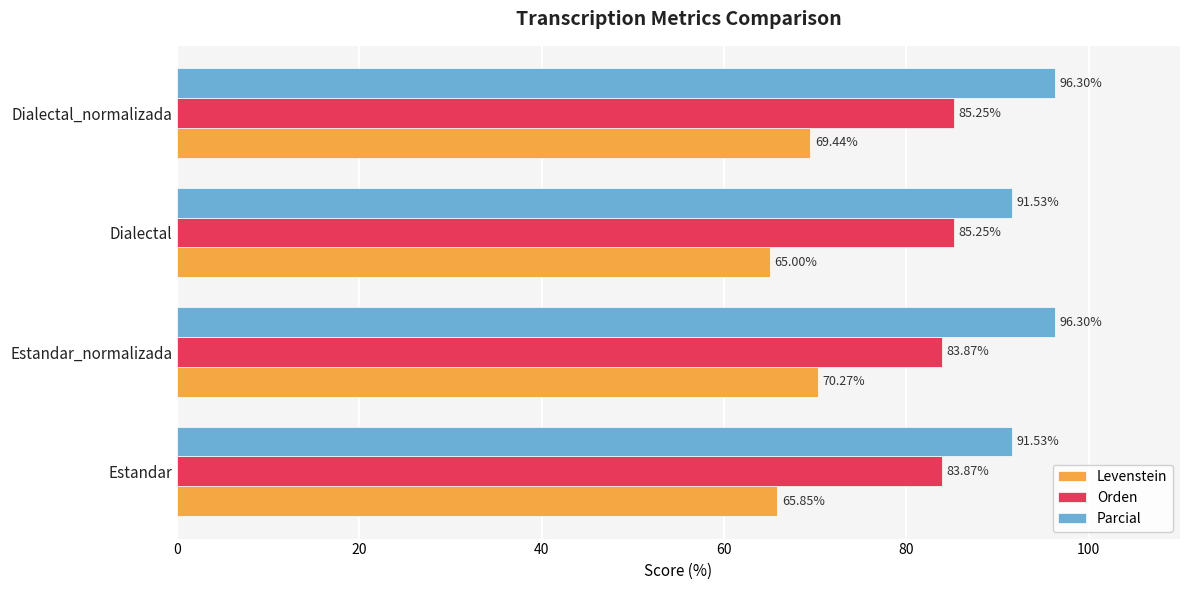

At which category is the sum across all series the highest?

Dialectal_normalizada